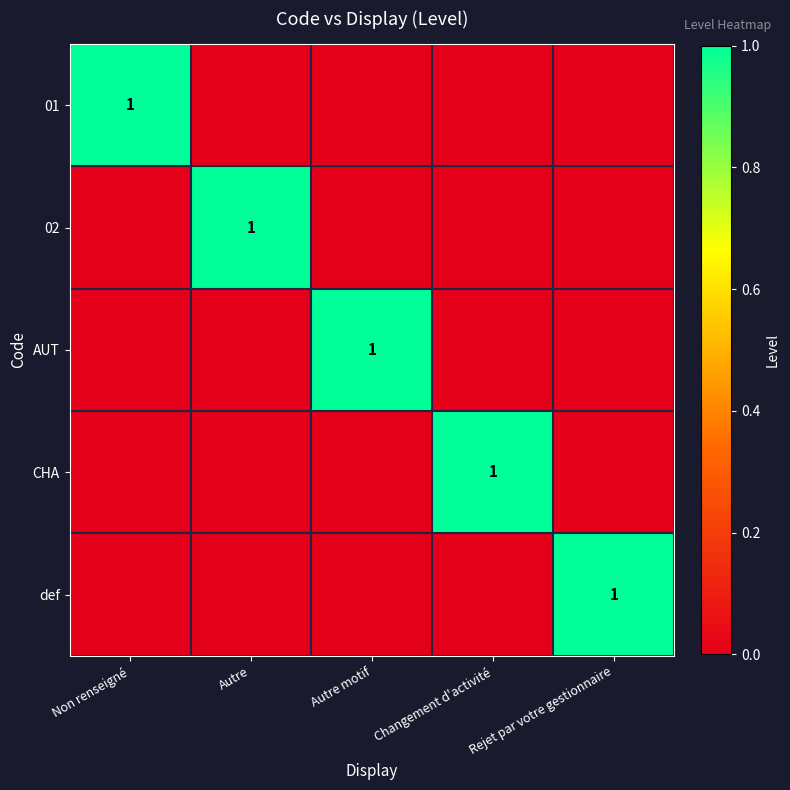

What is the spread (max minus min) of values at Autre?

1